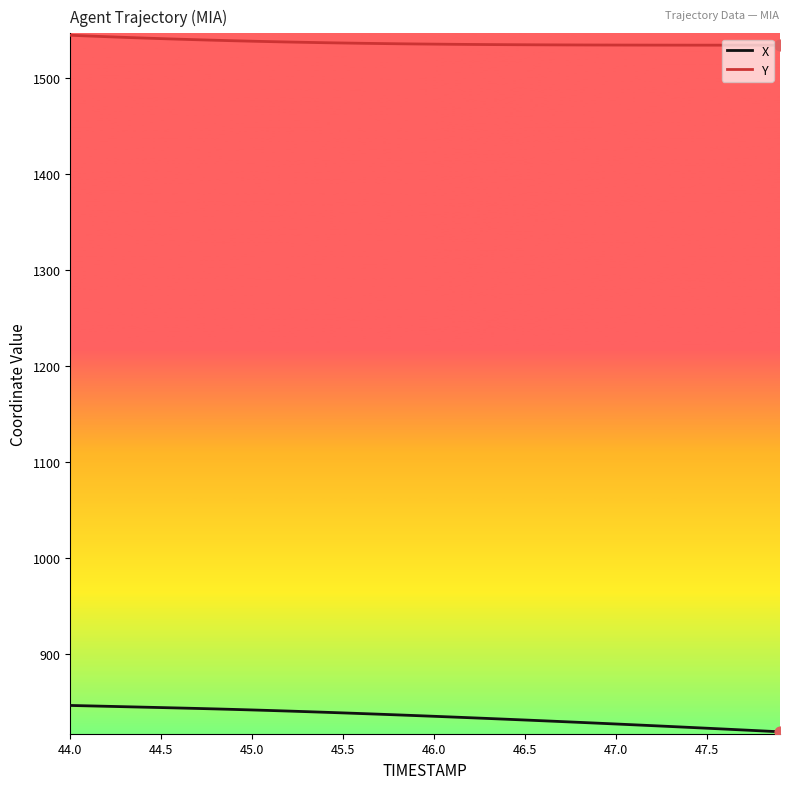

True or false: X and Y cross at least once.

False